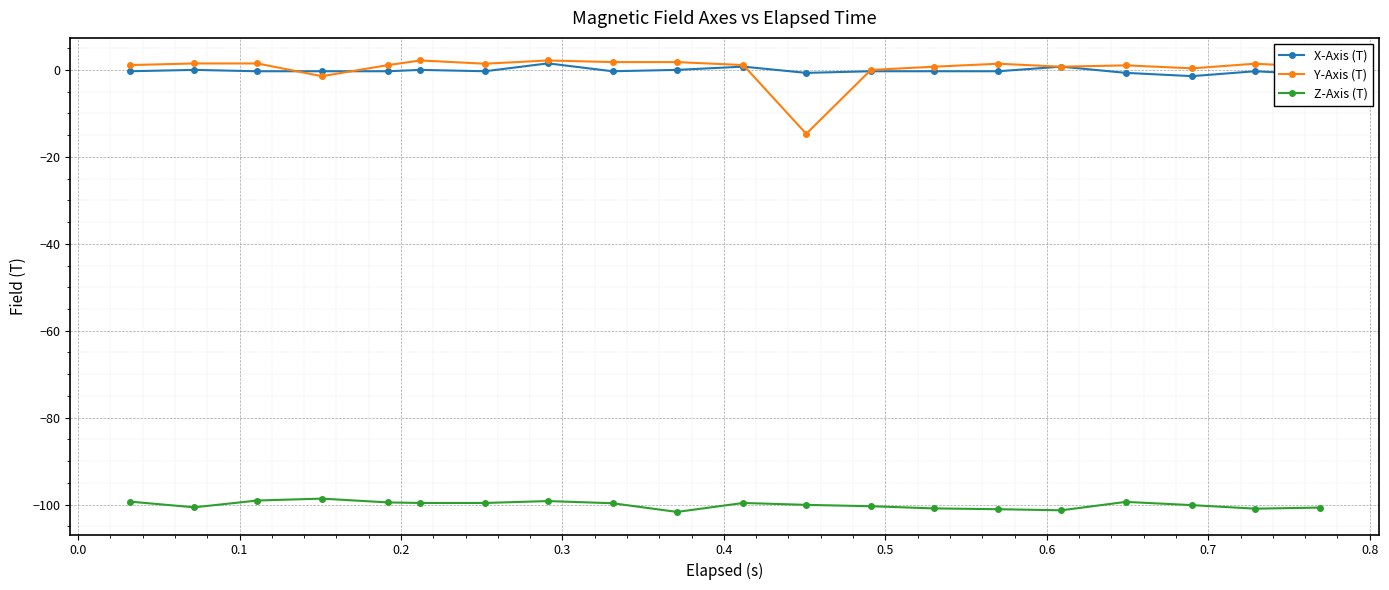

Which series has the largest range (max minus min)?

Y-Axis (T)